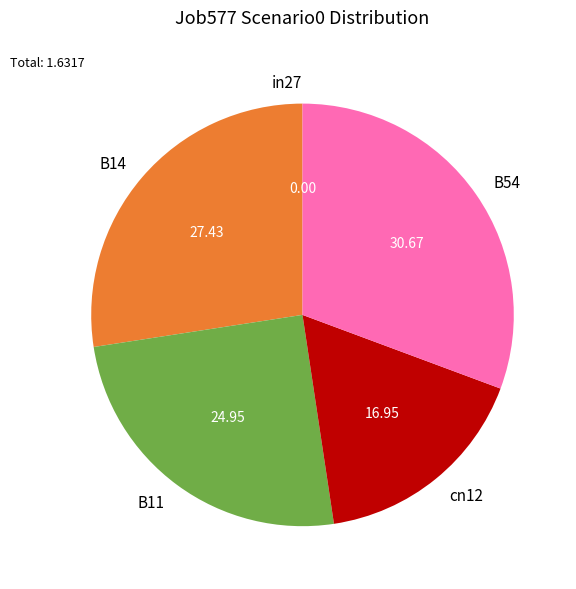

Does cn12 account for over 50% of the chart?

No